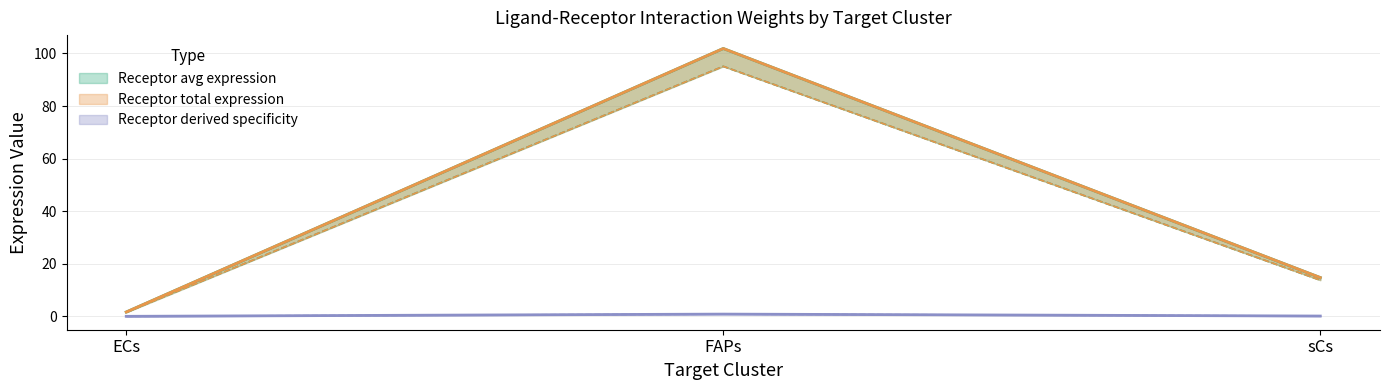

Which category has the highest value across all series?

FAPs